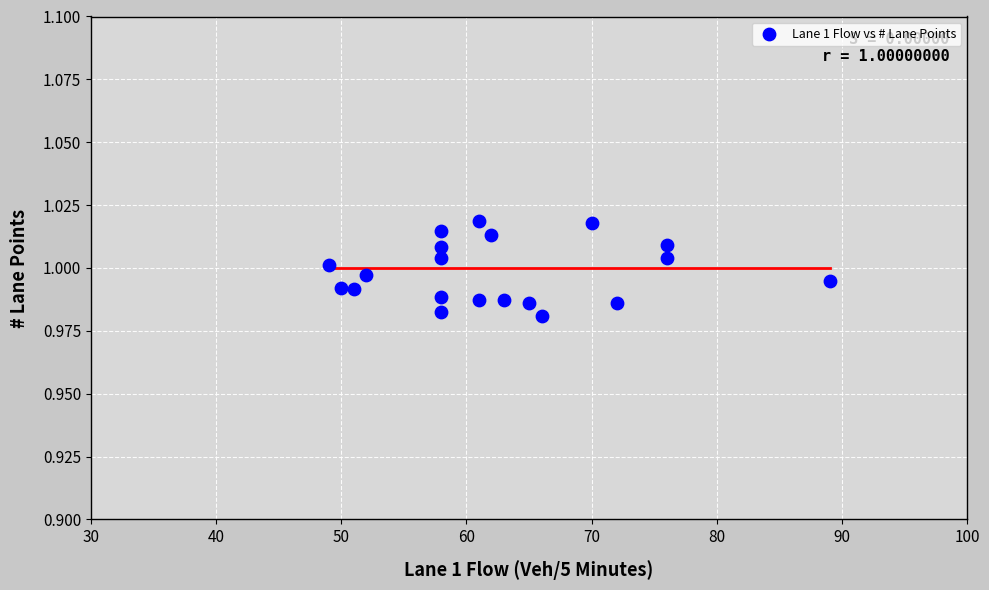

What is the range of X values (max minus min)?

40.0